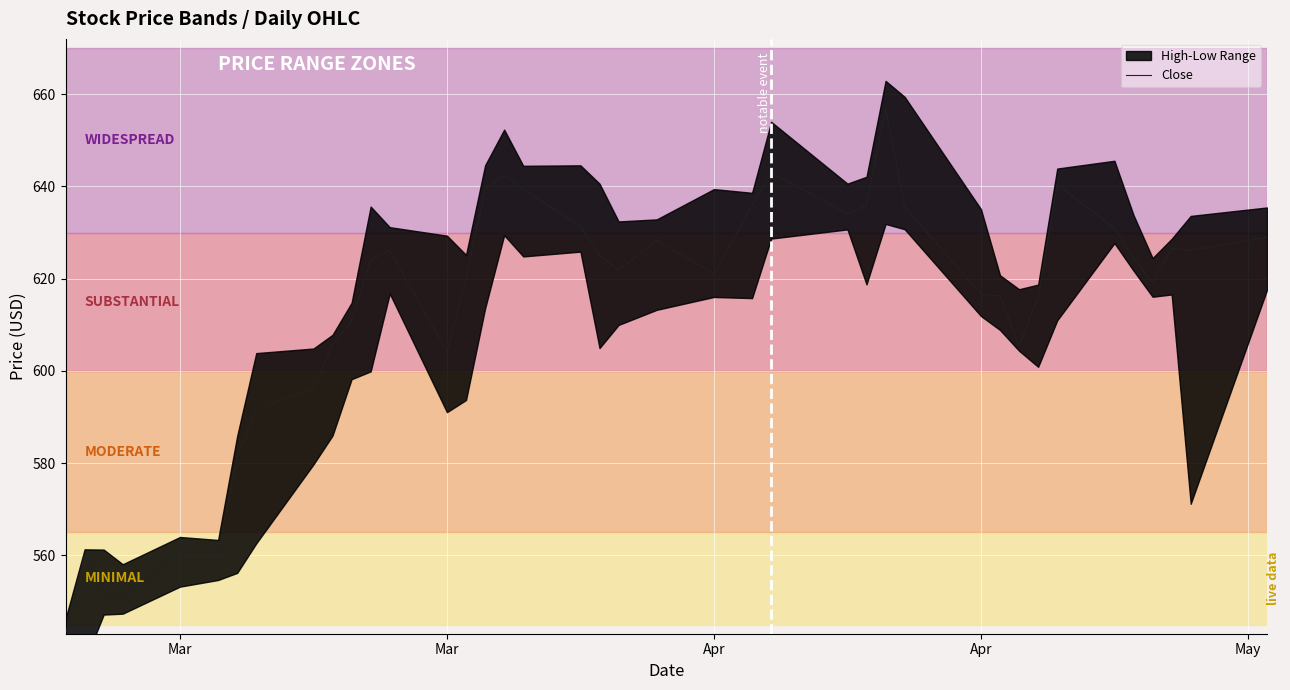

How many data points does each series have?

40